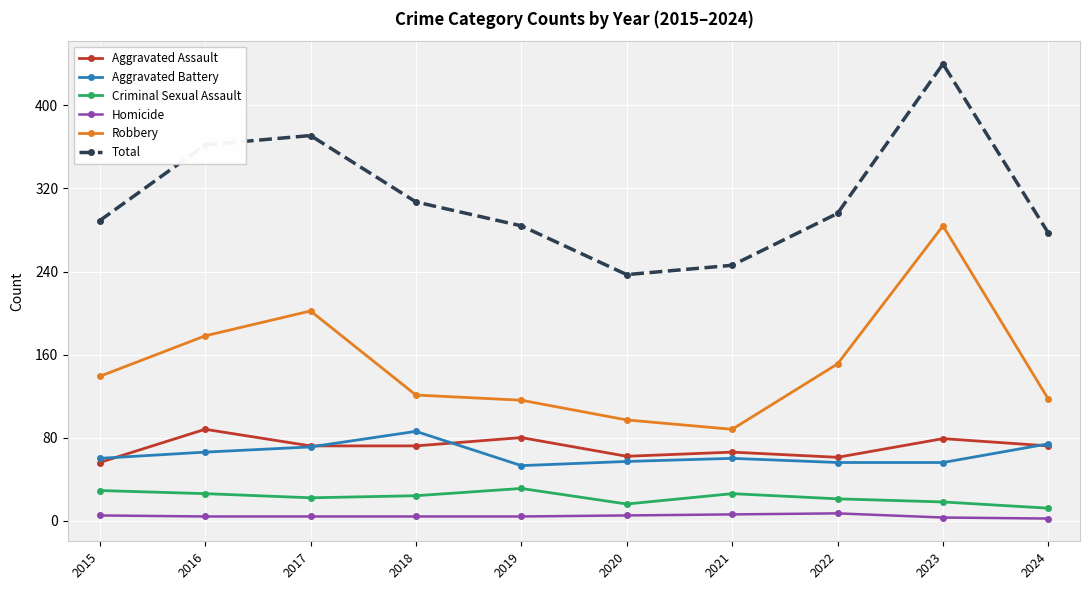

Between 2017 and 2023, which series saw the biggest shift?

Robbery